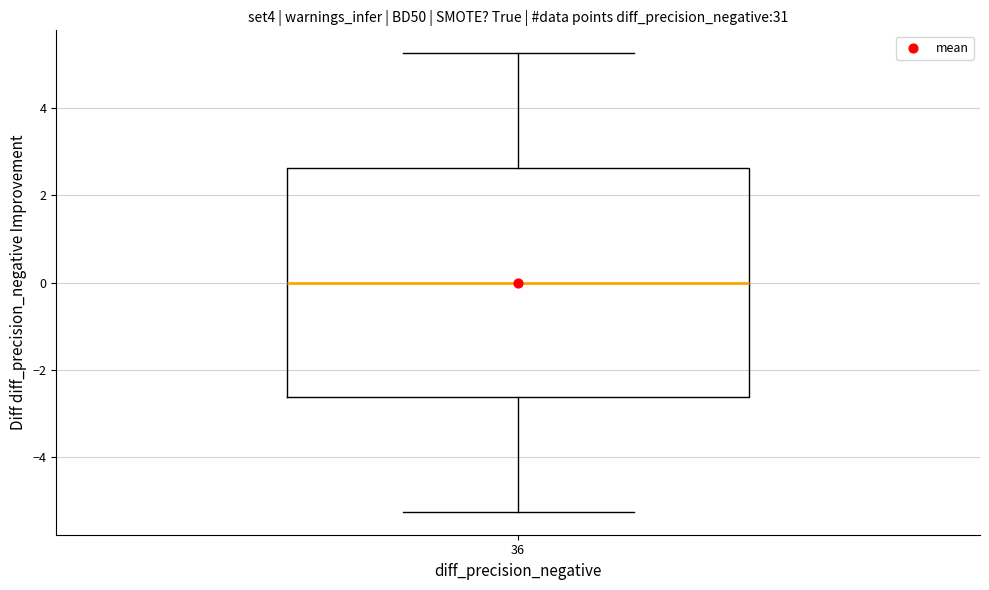

Where is the upper edge of the box at x = 36 on the y-axis? The values are not printed on the chart, so give them approximately, as read against the axis.

2.6